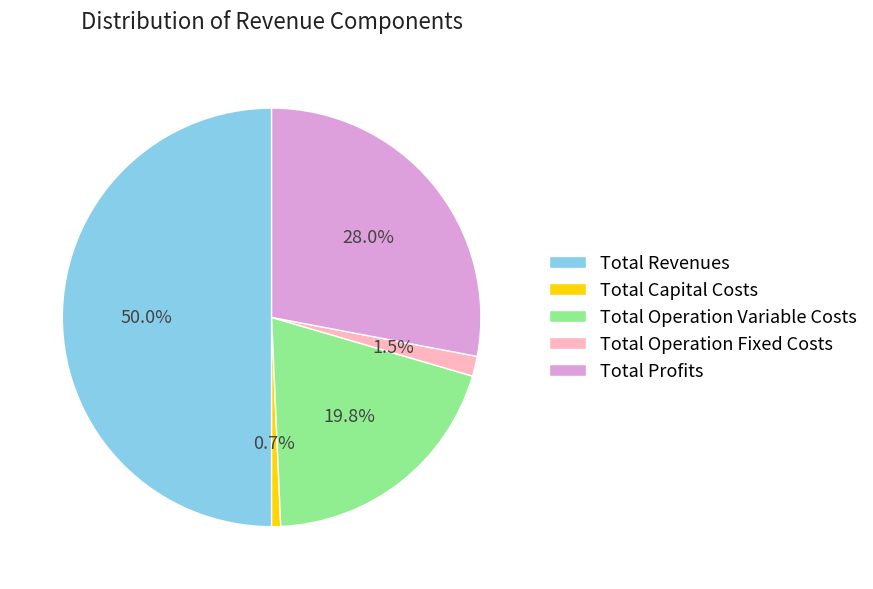

To the nearest percent, what is the combined percentage of Total Revenues and Total Capital Costs?

51%